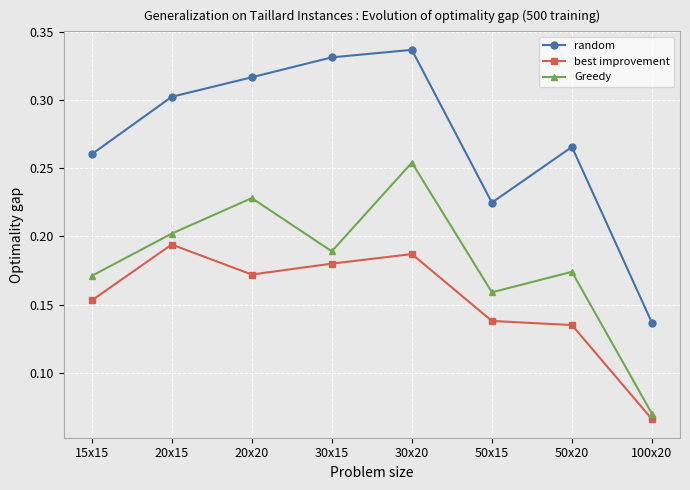

Is this an area chart (filled region under the line)?

No